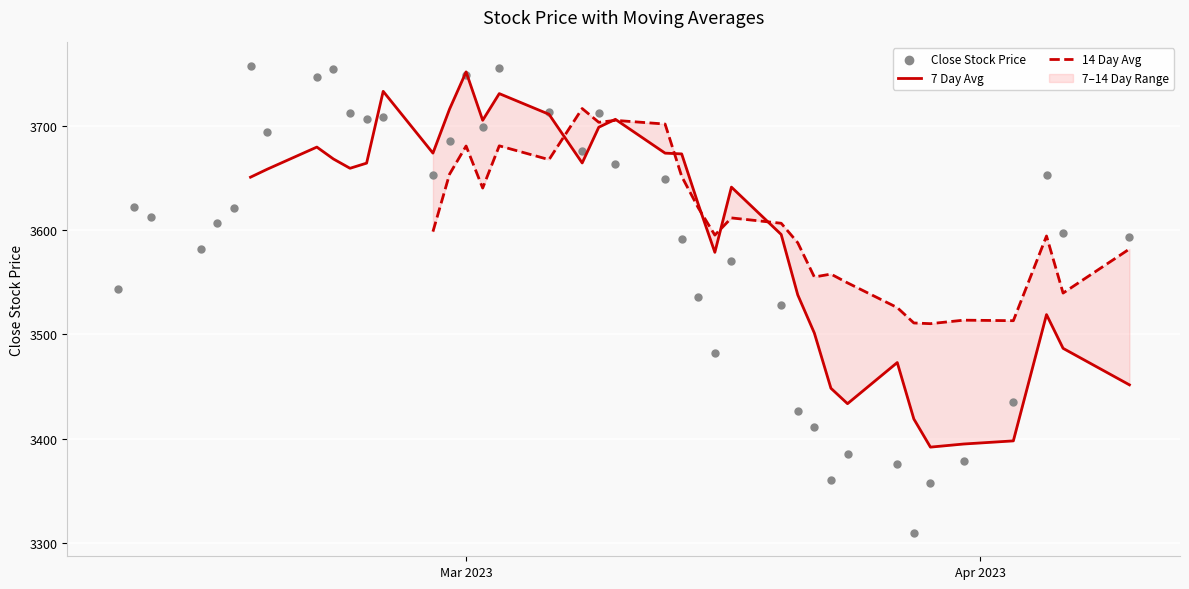

What is the minimum value for 7 Day Avg?

3392.1